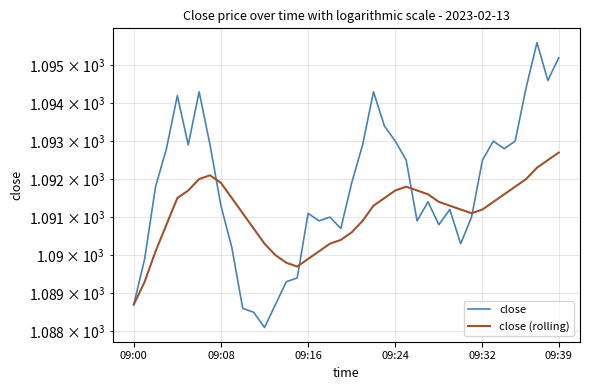

Which series has the widest spread of values?

close